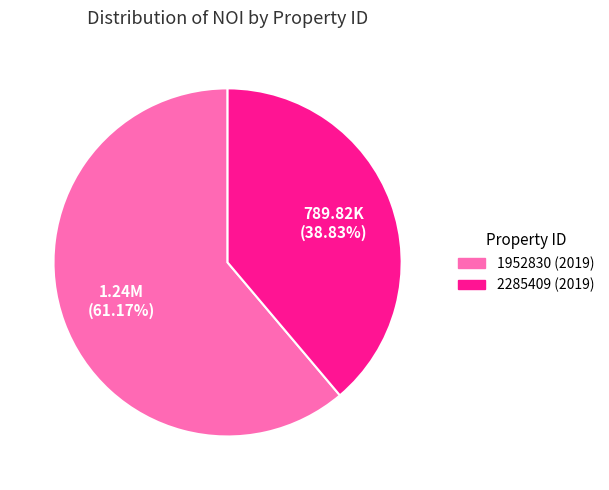

How many slices are in this pie chart?

2